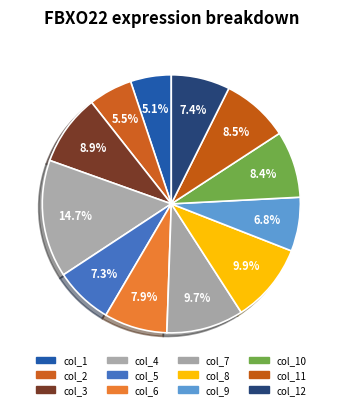

To the nearest percent, what is the average slice percentage?

8%